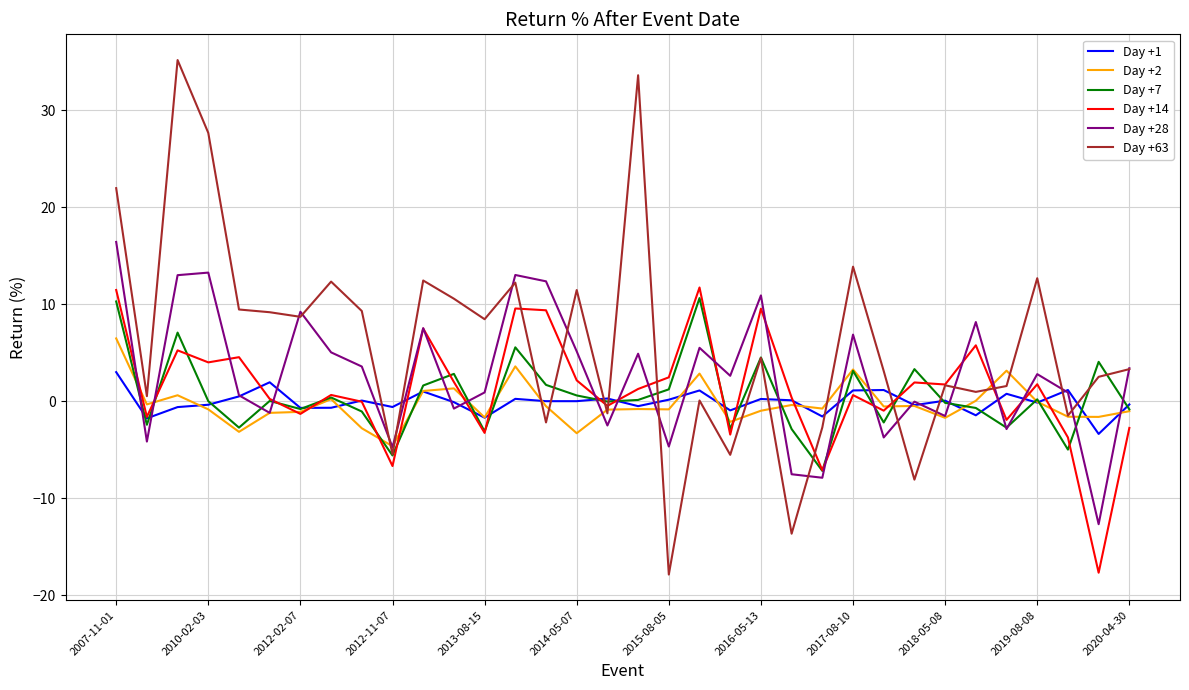

True or false: Day +63 and Day +1 intersect in this chart.

True